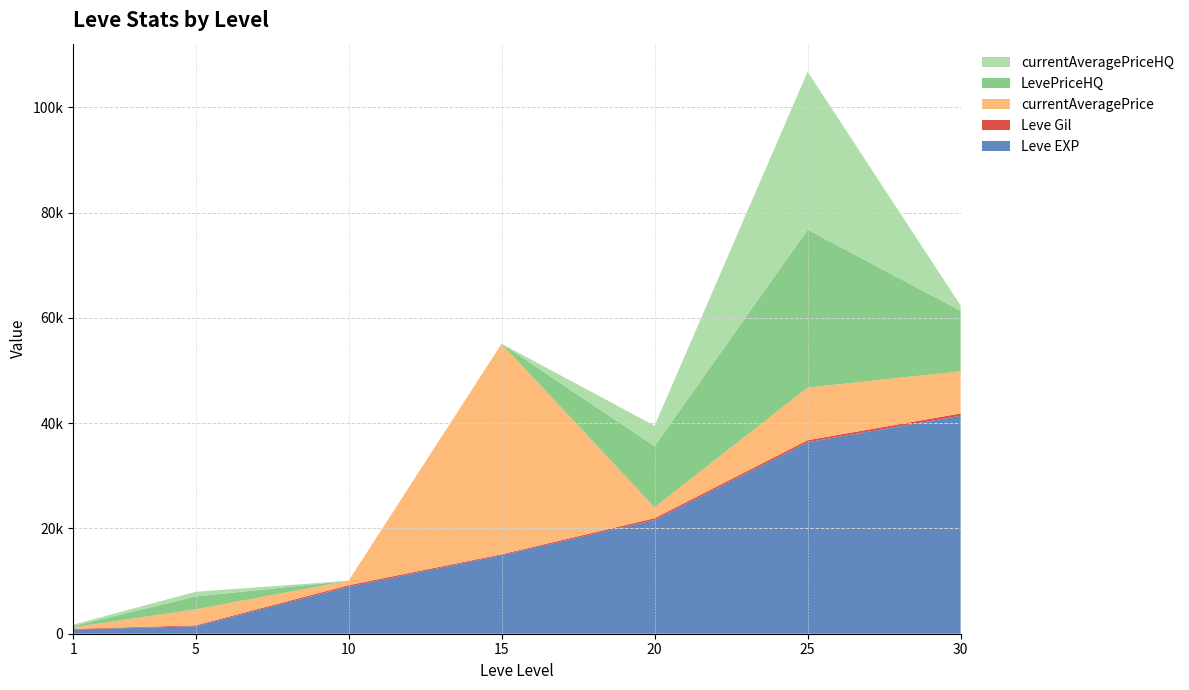

How many intersections are there between Leve Gil and currentAveragePriceHQ?

2